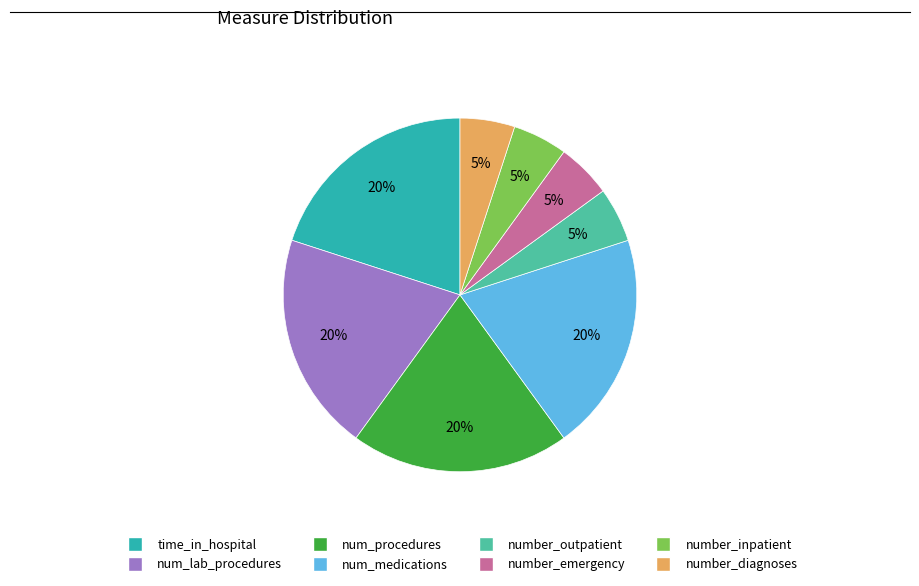

How many segments does this pie chart have?

8